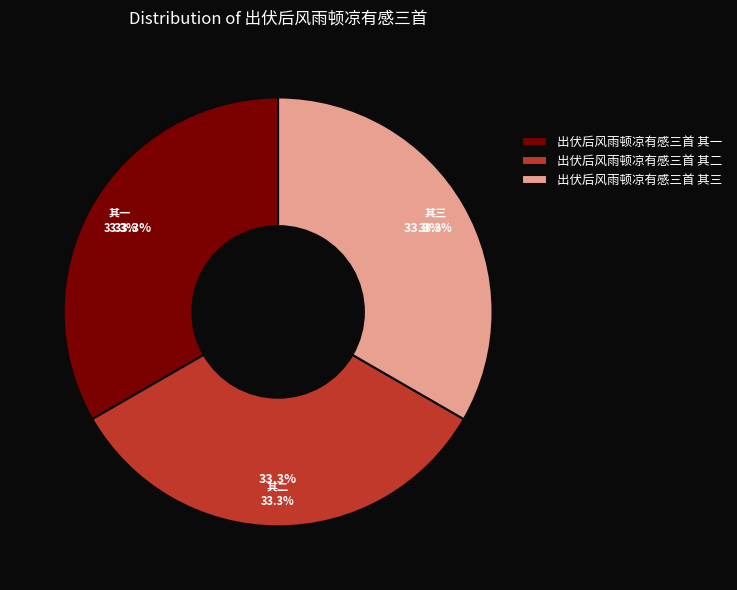

Is it true that 出伏后风雨顿凉有感三首 其三 is 45% of the pie?

False